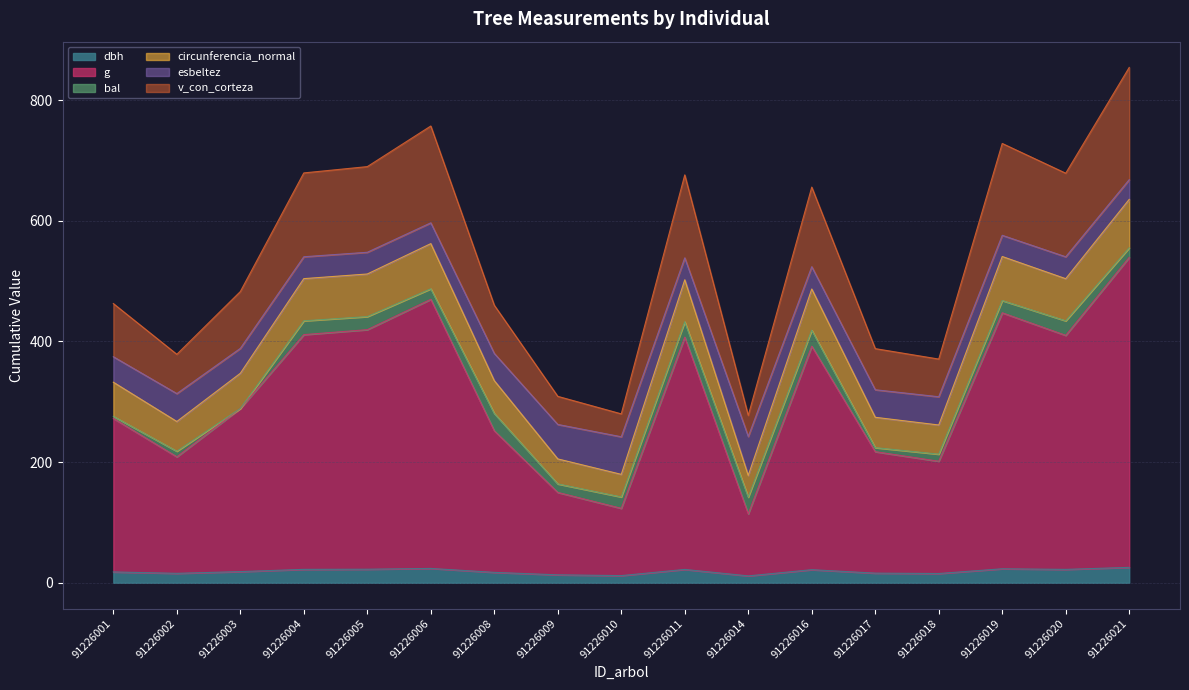

How many lines are shown in the chart?

6